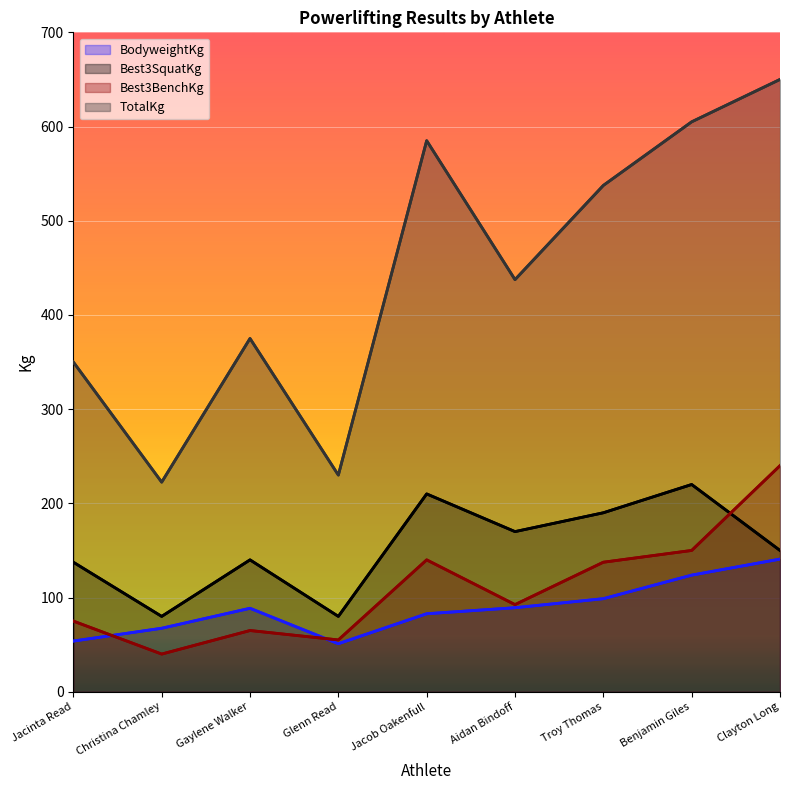

Where is the first local maximum for Best3BenchKg?

Gaylene Walker